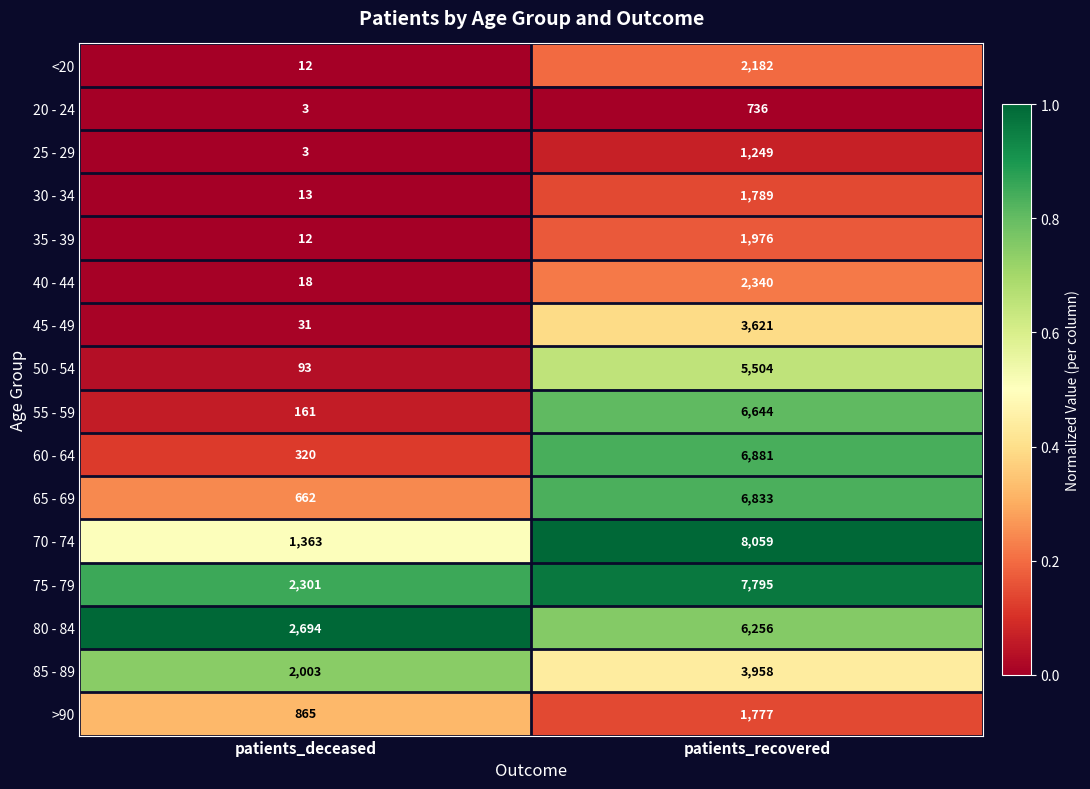

At which label does 55 - 59 reach its peak?

patients_recovered